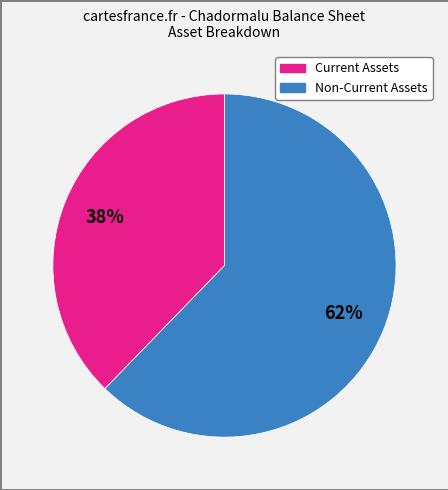

To the nearest percent, what is the average slice percentage?

50%